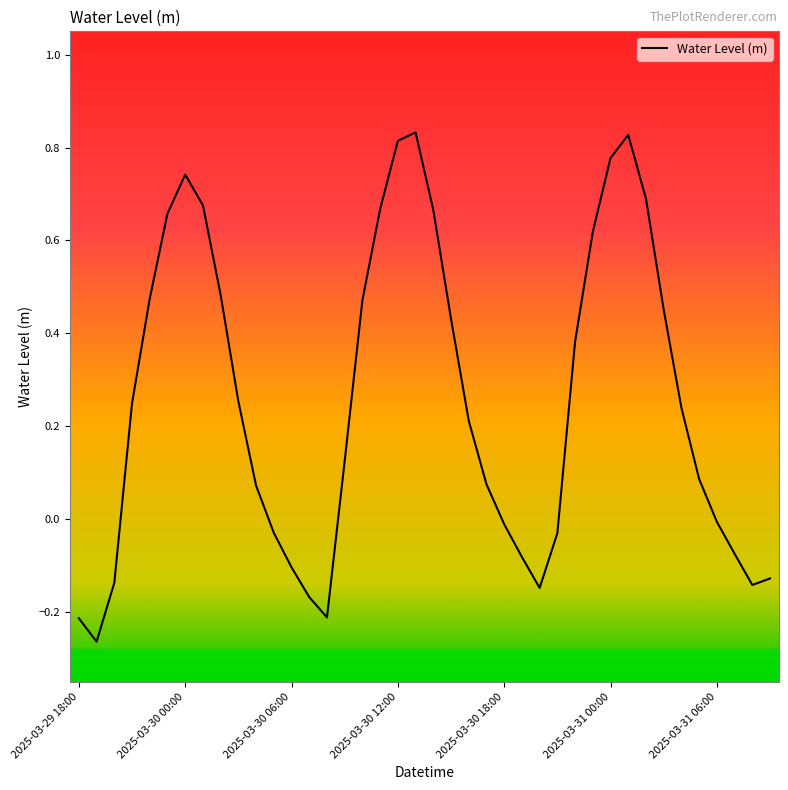

What is the average value?

0.3